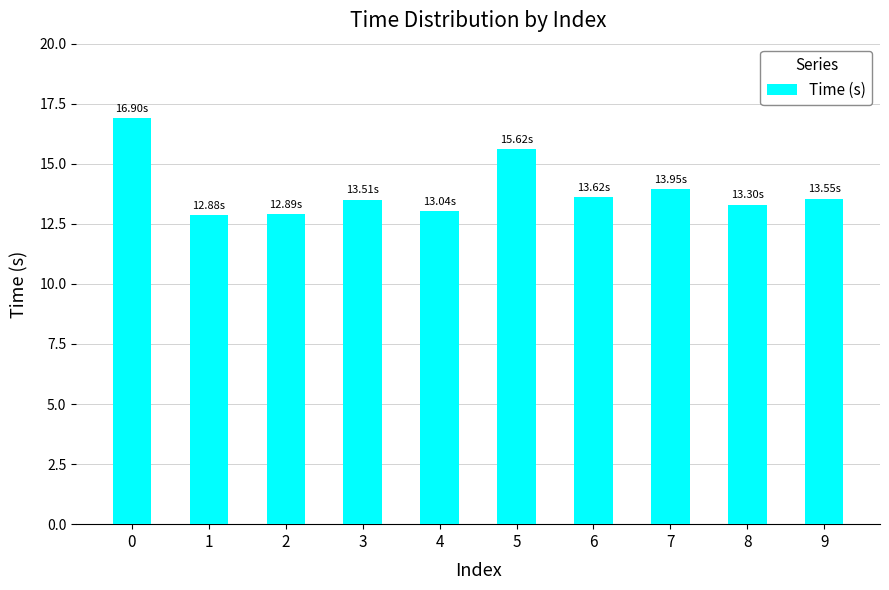

The chart shows a value of 6.0 at 4. True or false?

False